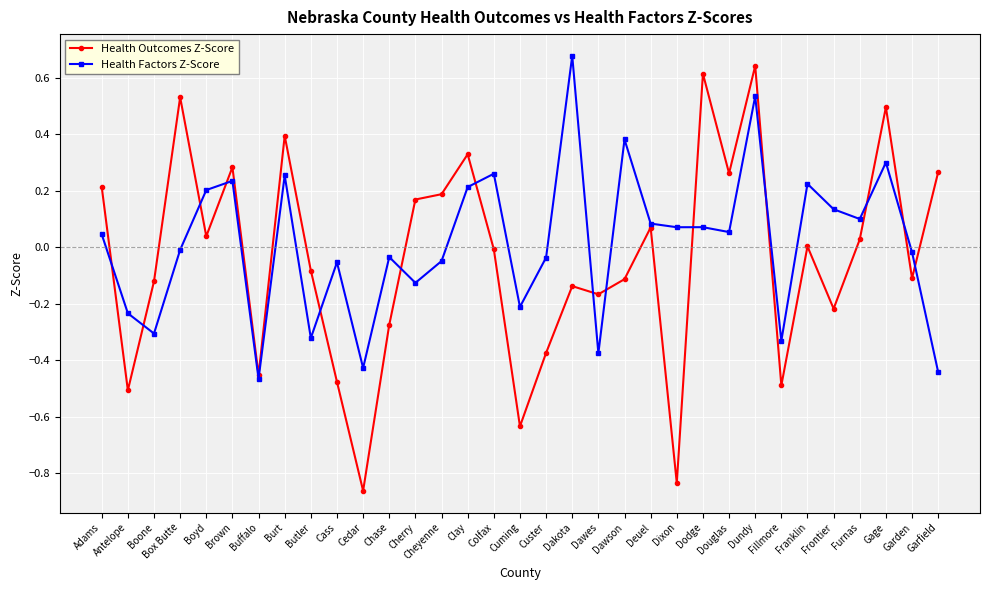

True or false: Health Outcomes Z-Score has a value of -0.0 at Dawson.

False